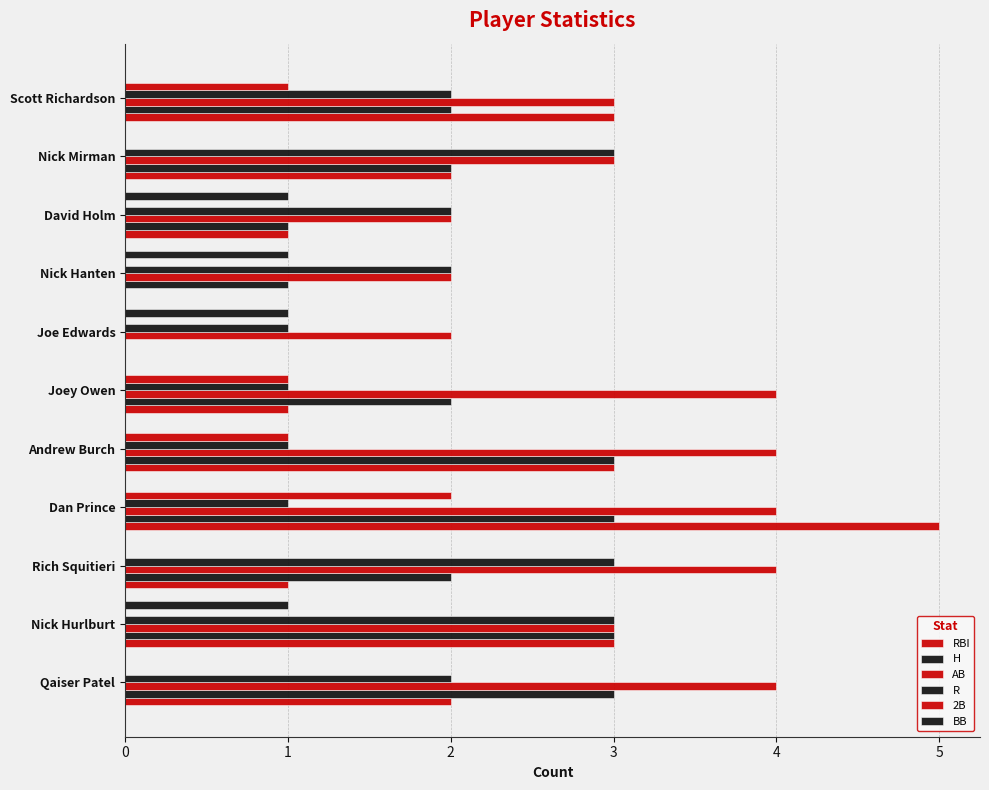

Count the number of categories in the chart.

11